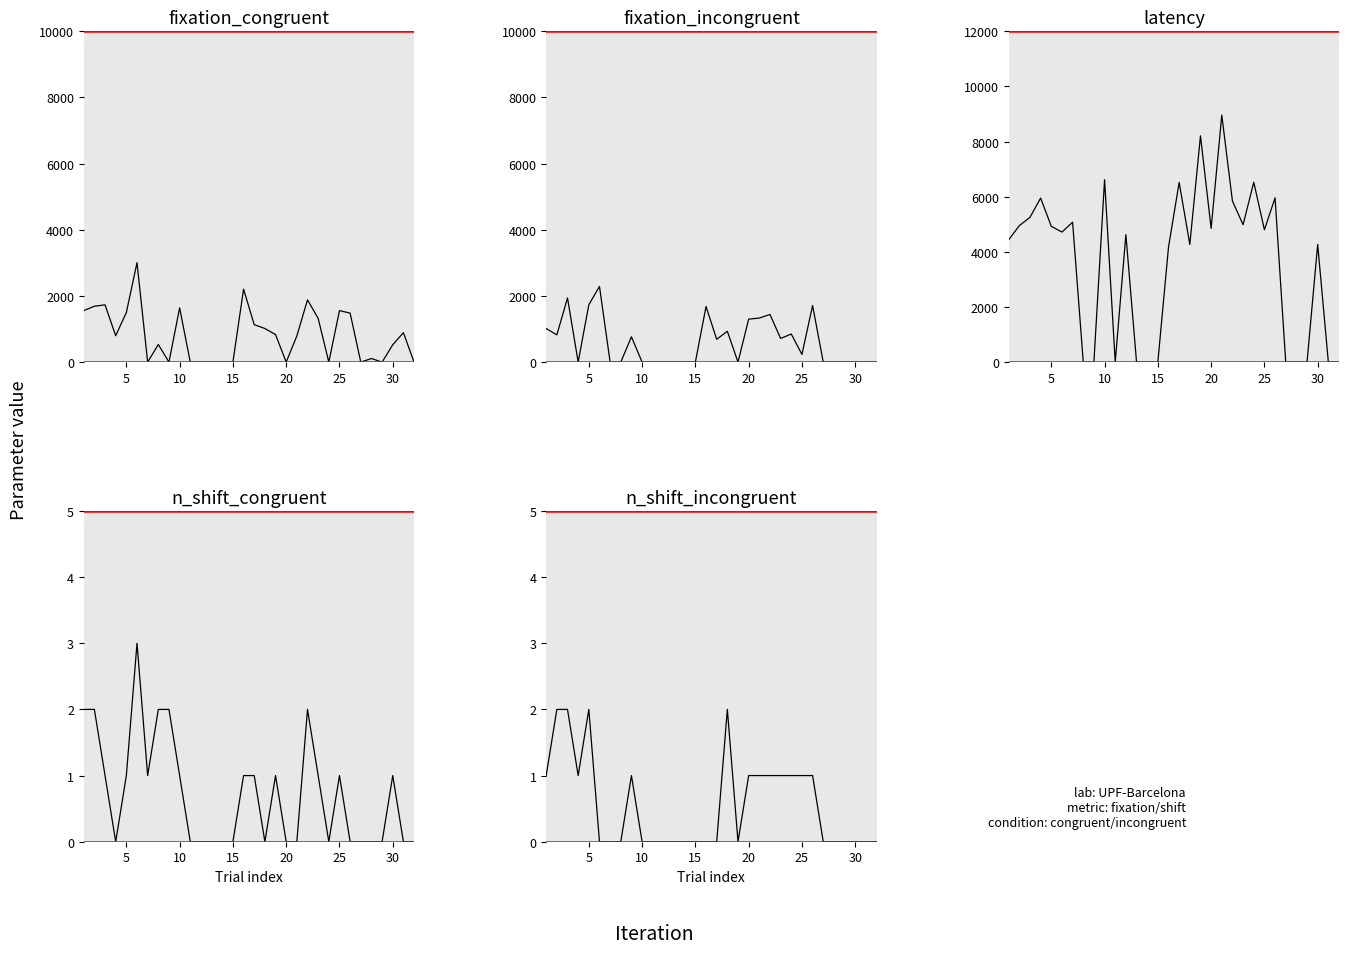

What is the label of the 3rd point from the left?

10